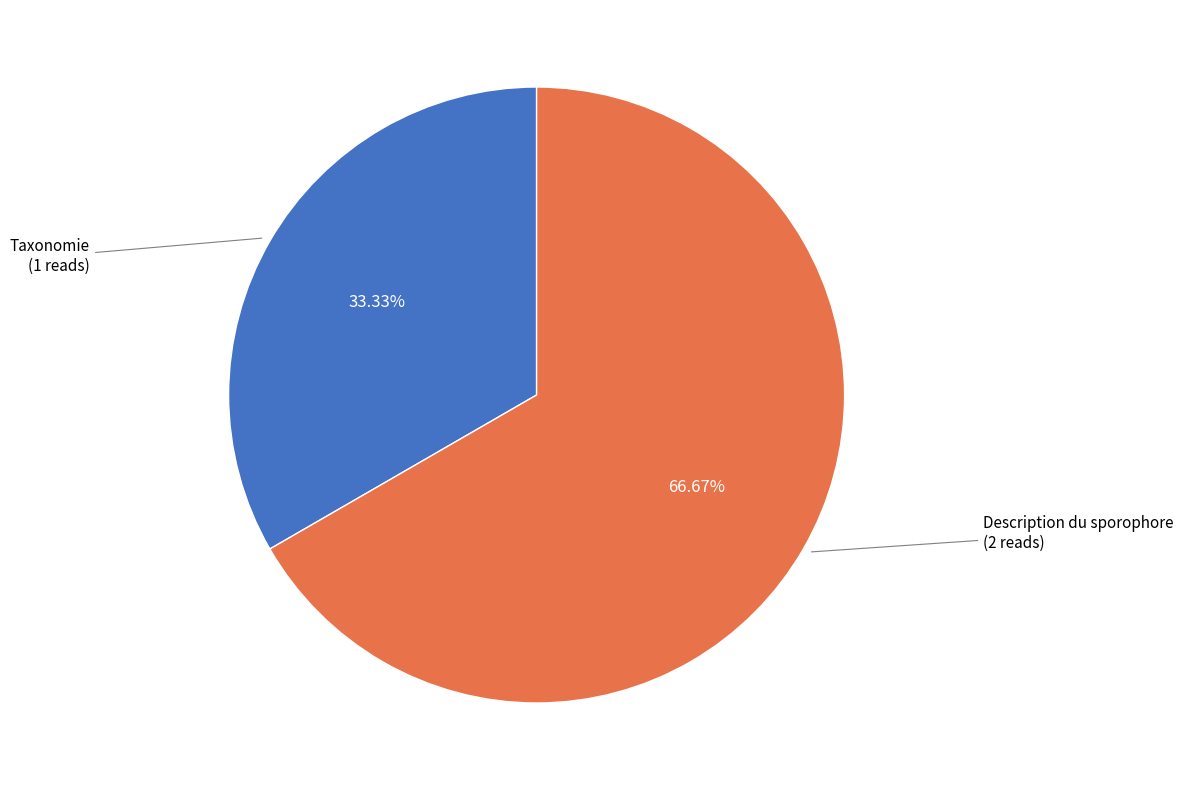

Is Taxonomie the majority of the pie?

No